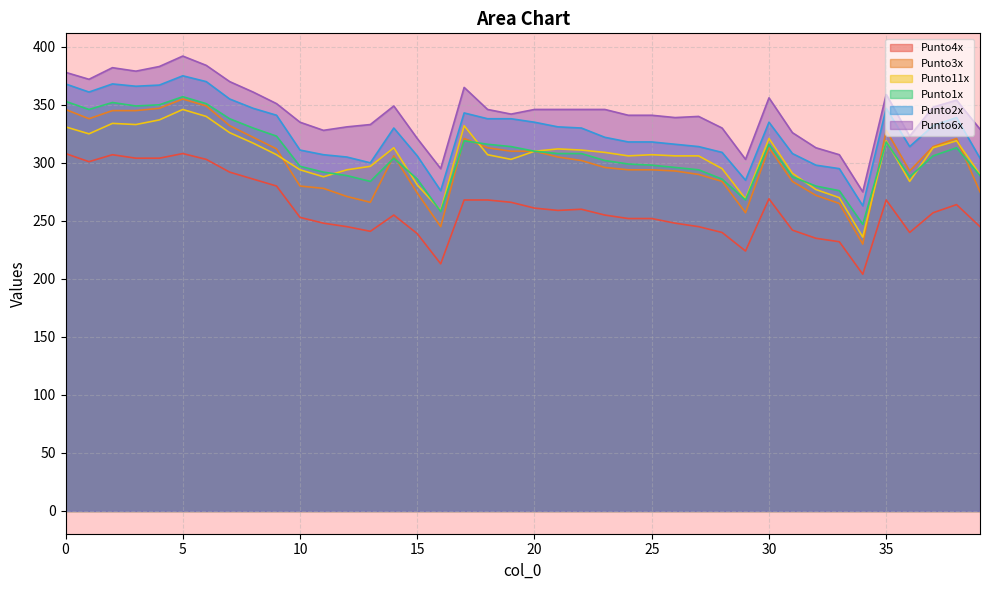

True or false: Punto3x and Punto4x cross at least once.

False